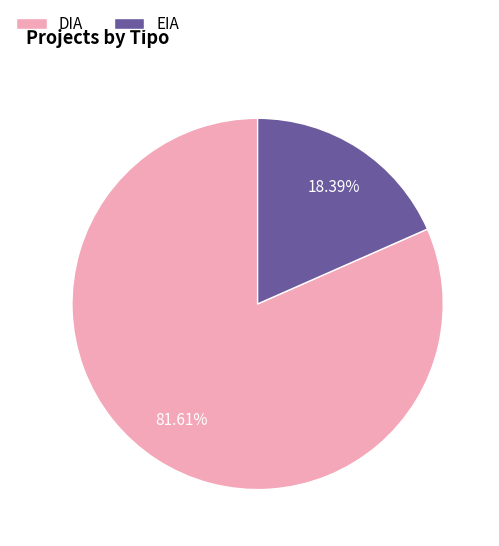

How many slices are in this pie chart?

2